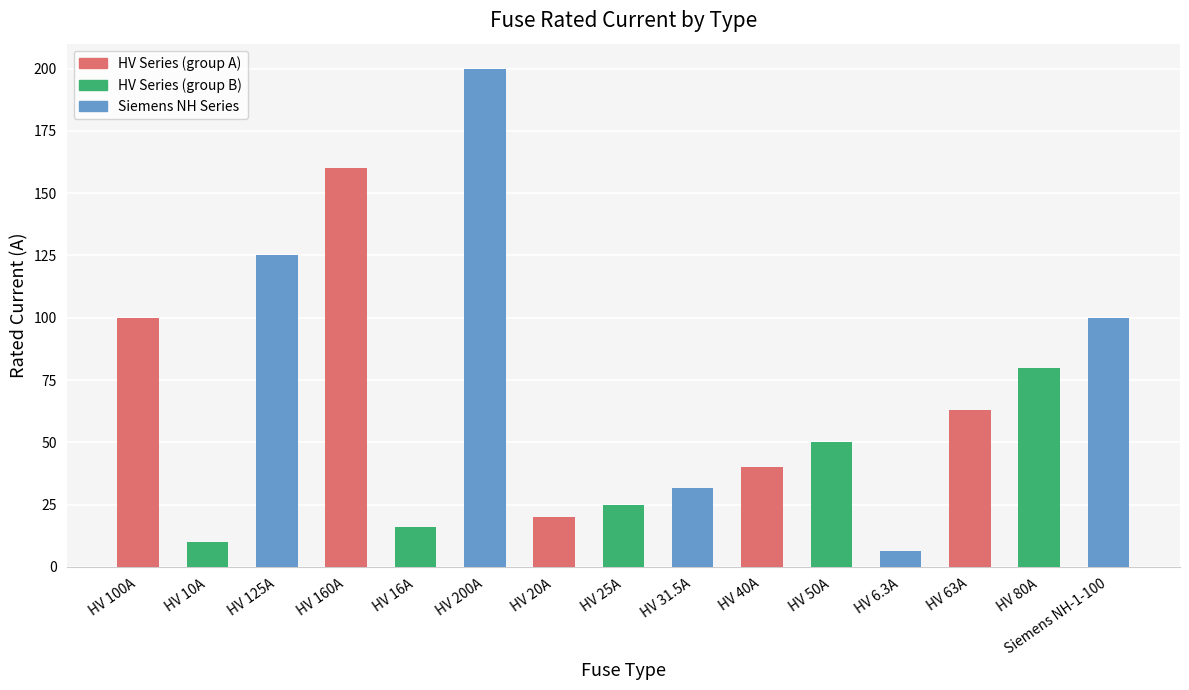

What is the ratio of the value at HV 160A to the value at HV 63A?

2.5